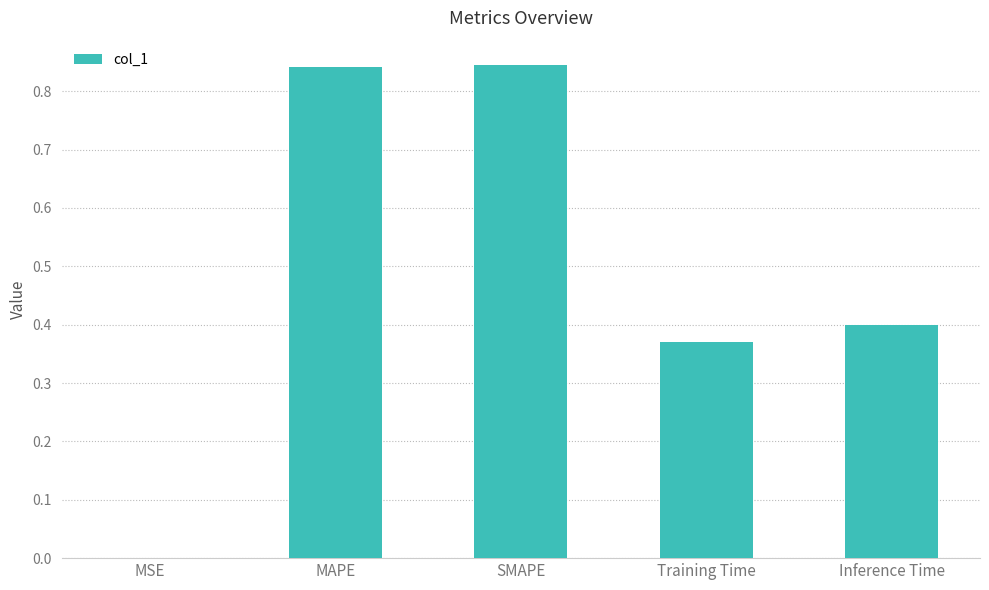

True or false: the data shows 1.2 at SMAPE.

False